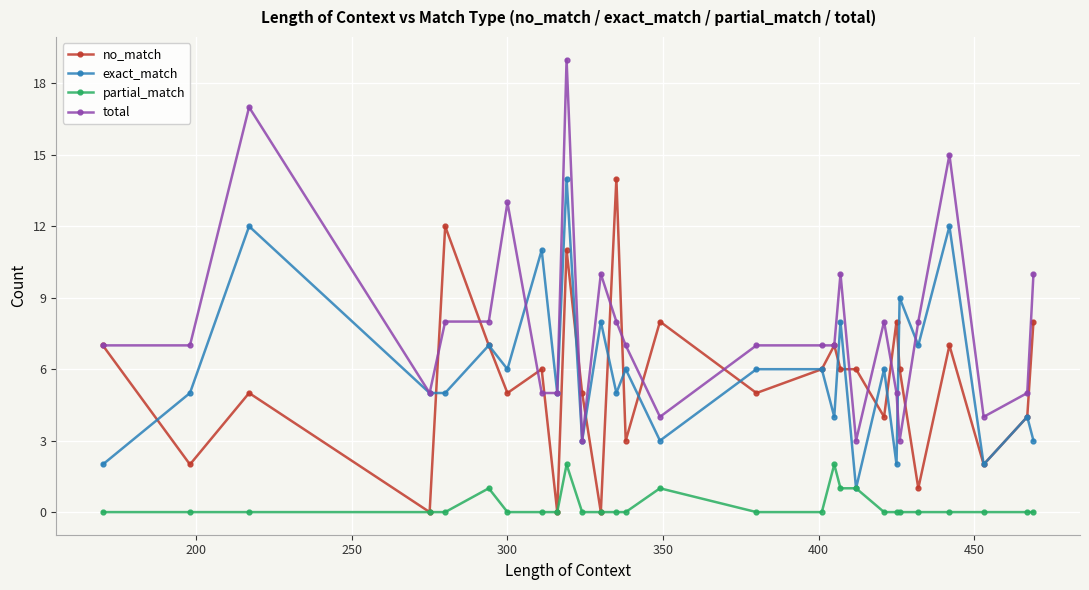

How many data points does each series have?

28